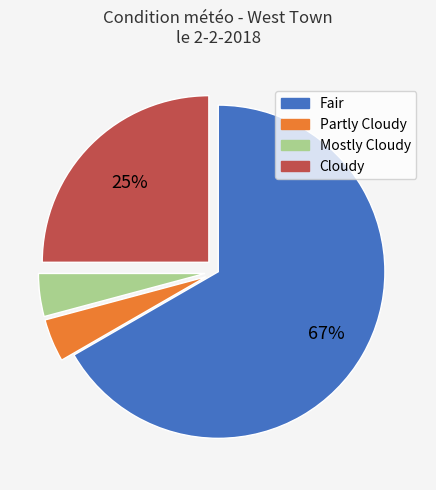

True or false: Partly Cloudy accounts for 4% of the total.

True